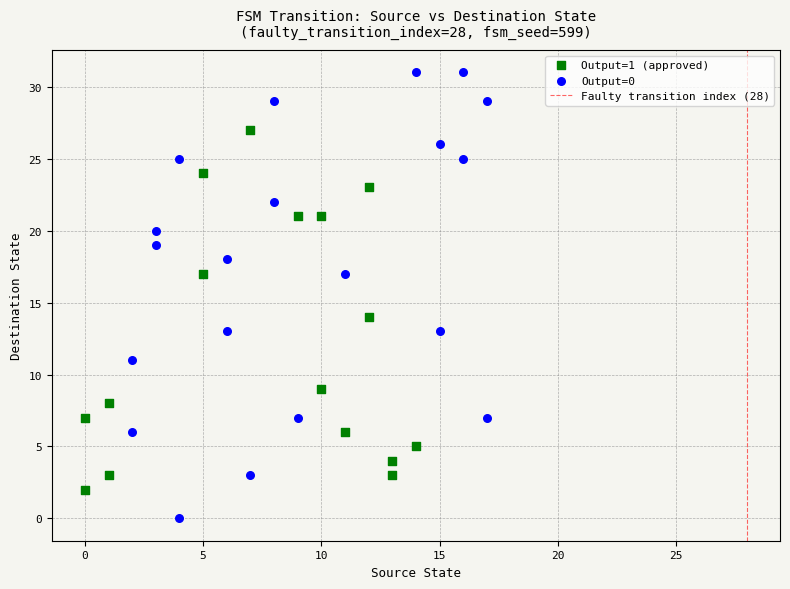

Which series contains the highest Y value?

Output=0